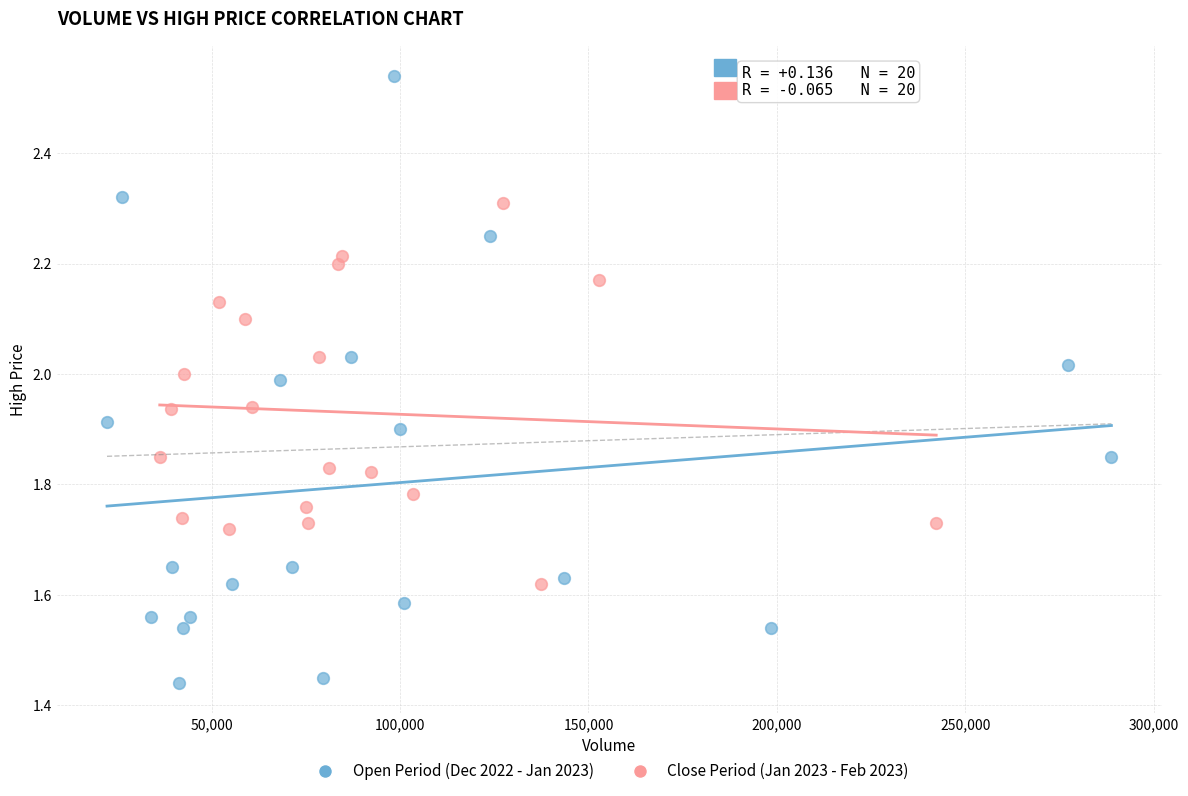

Which series contains the lowest Y value?

Open Period (Dec 2022 - Jan 2023)